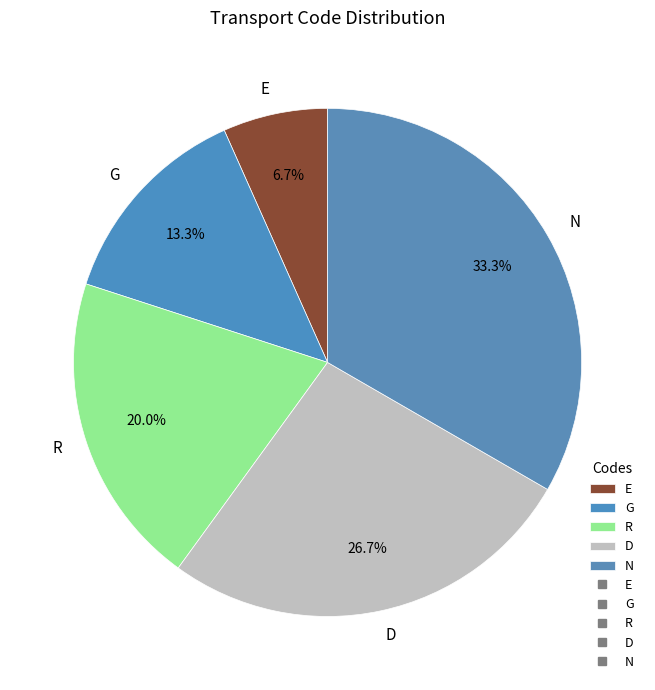

Is it true that G is 13% of the pie?

True